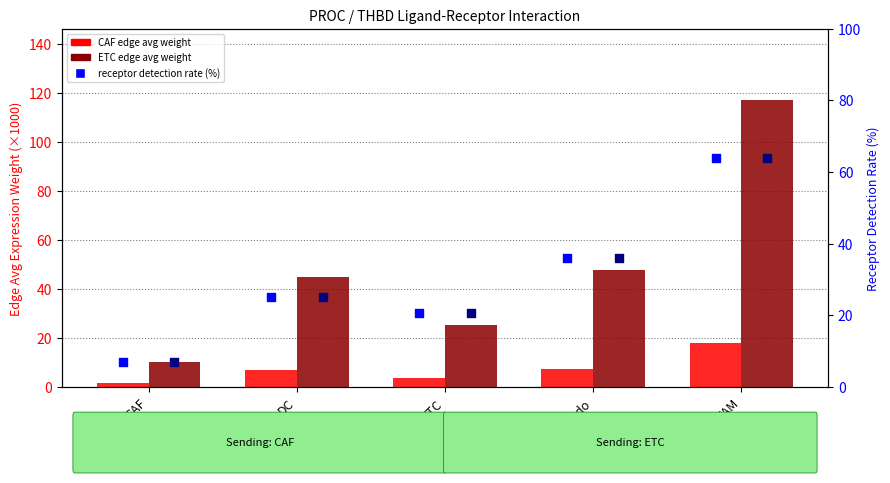

Which series has the largest Y range (max minus min)?

ETC edge avg weight (×1000)